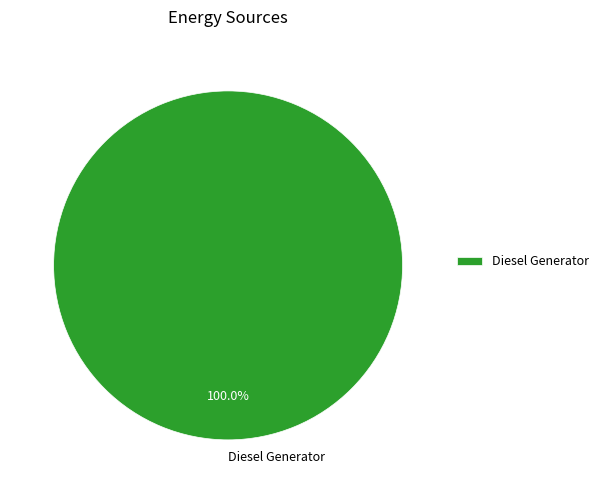

How many slices are in this pie chart?

1